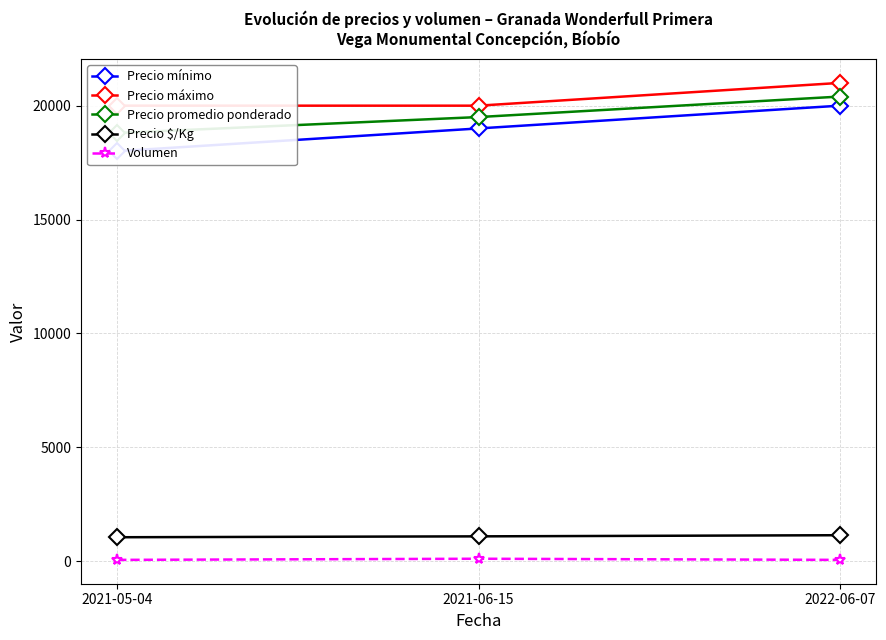

At which category is the sum across all series the highest?

2022-06-07